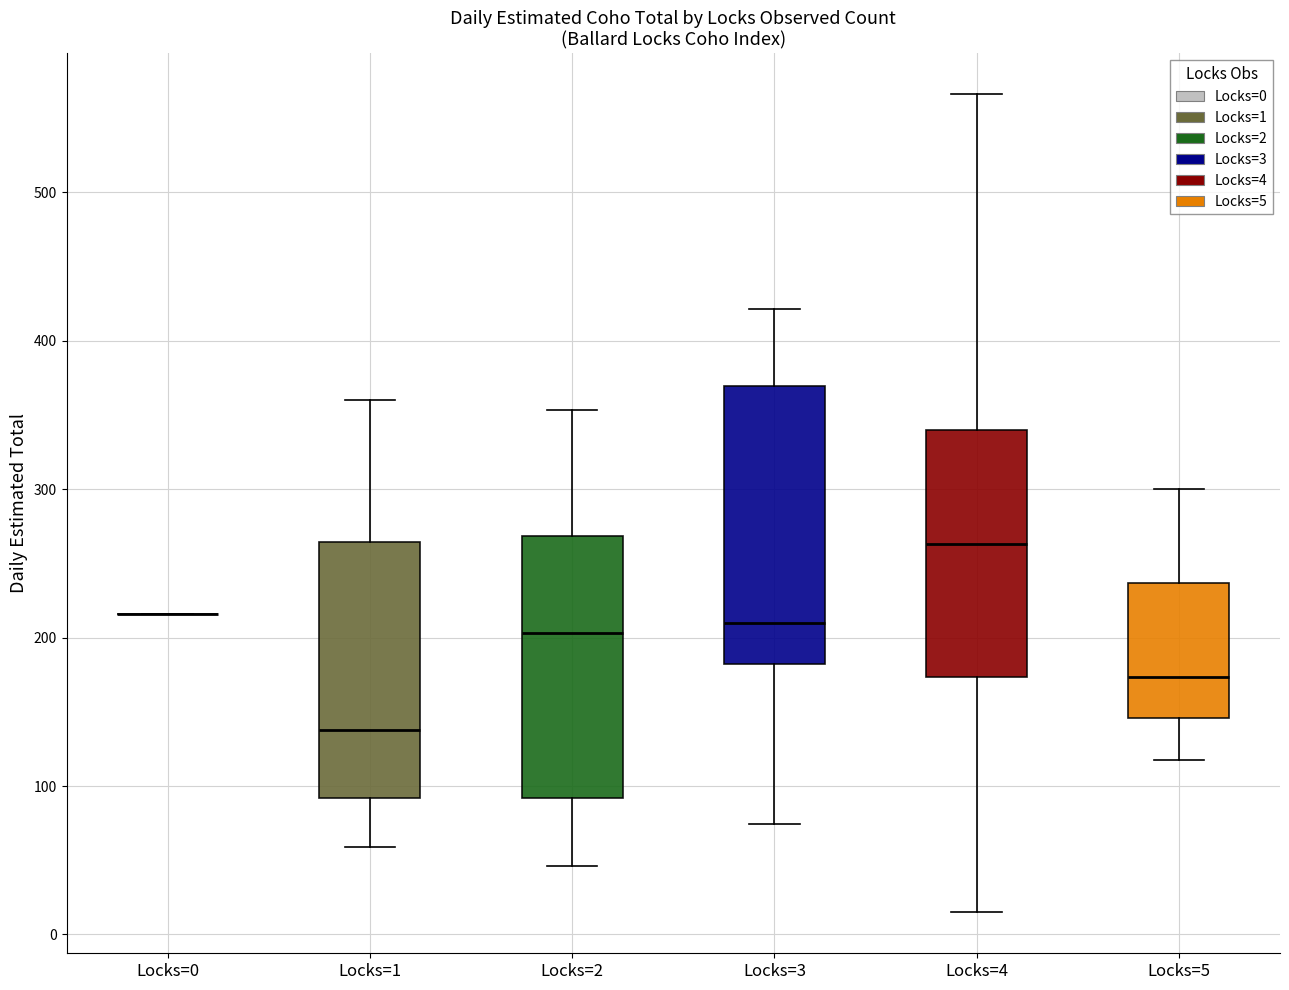

Which box is the tallest, from its lower edge to its upper edge?

Locks=3